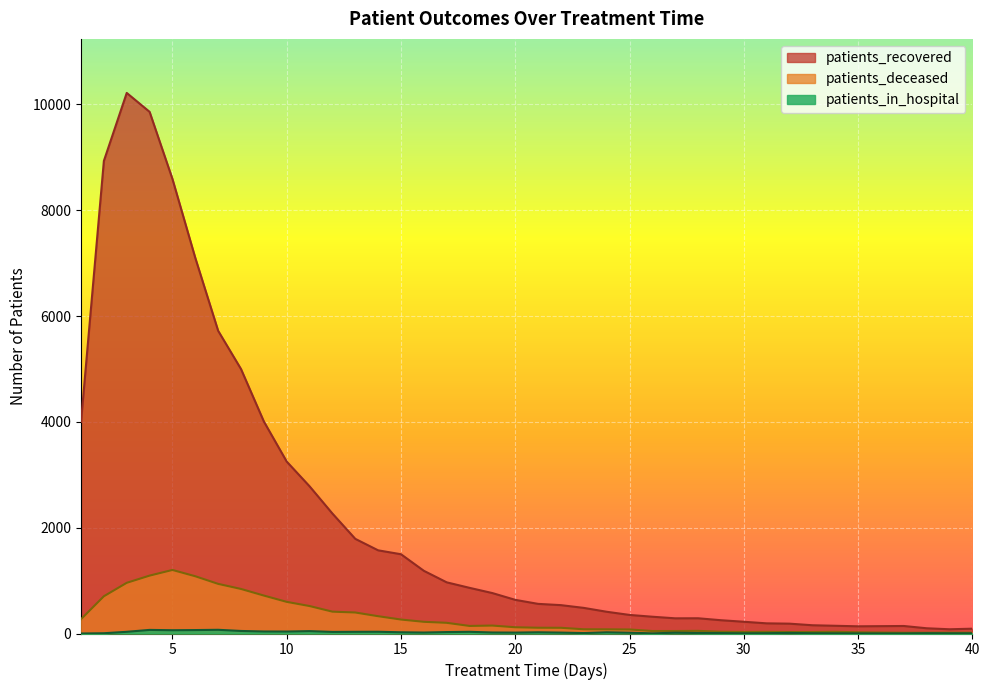

Between 5 and 7, which series saw the biggest shift?

patients_recovered